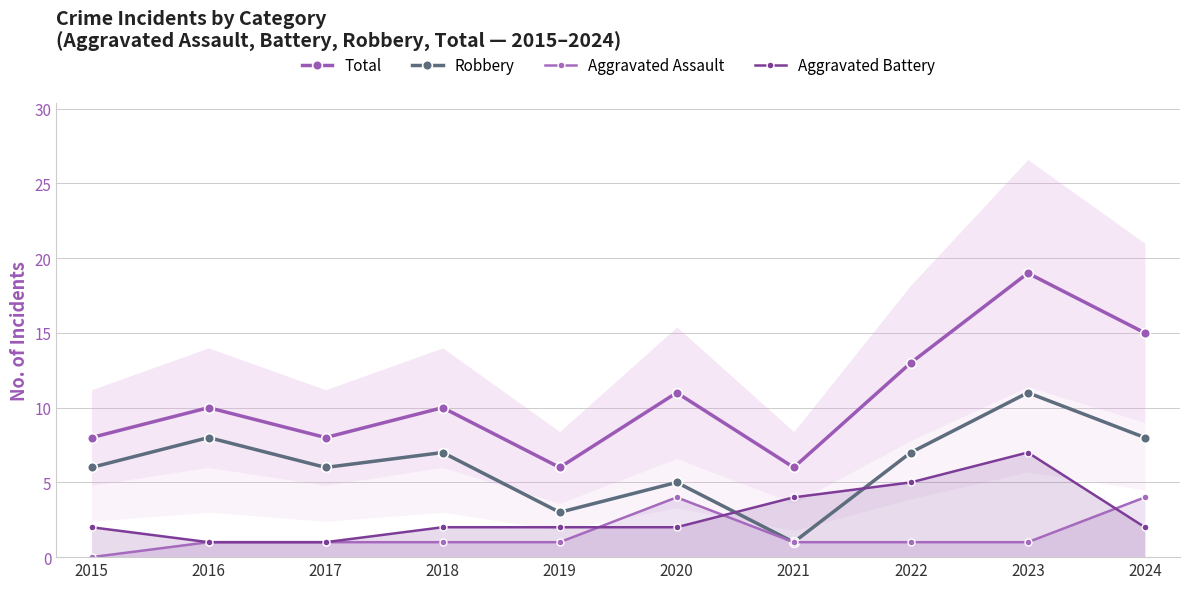

How many values in the Aggravated Assault series exceed 1?

2